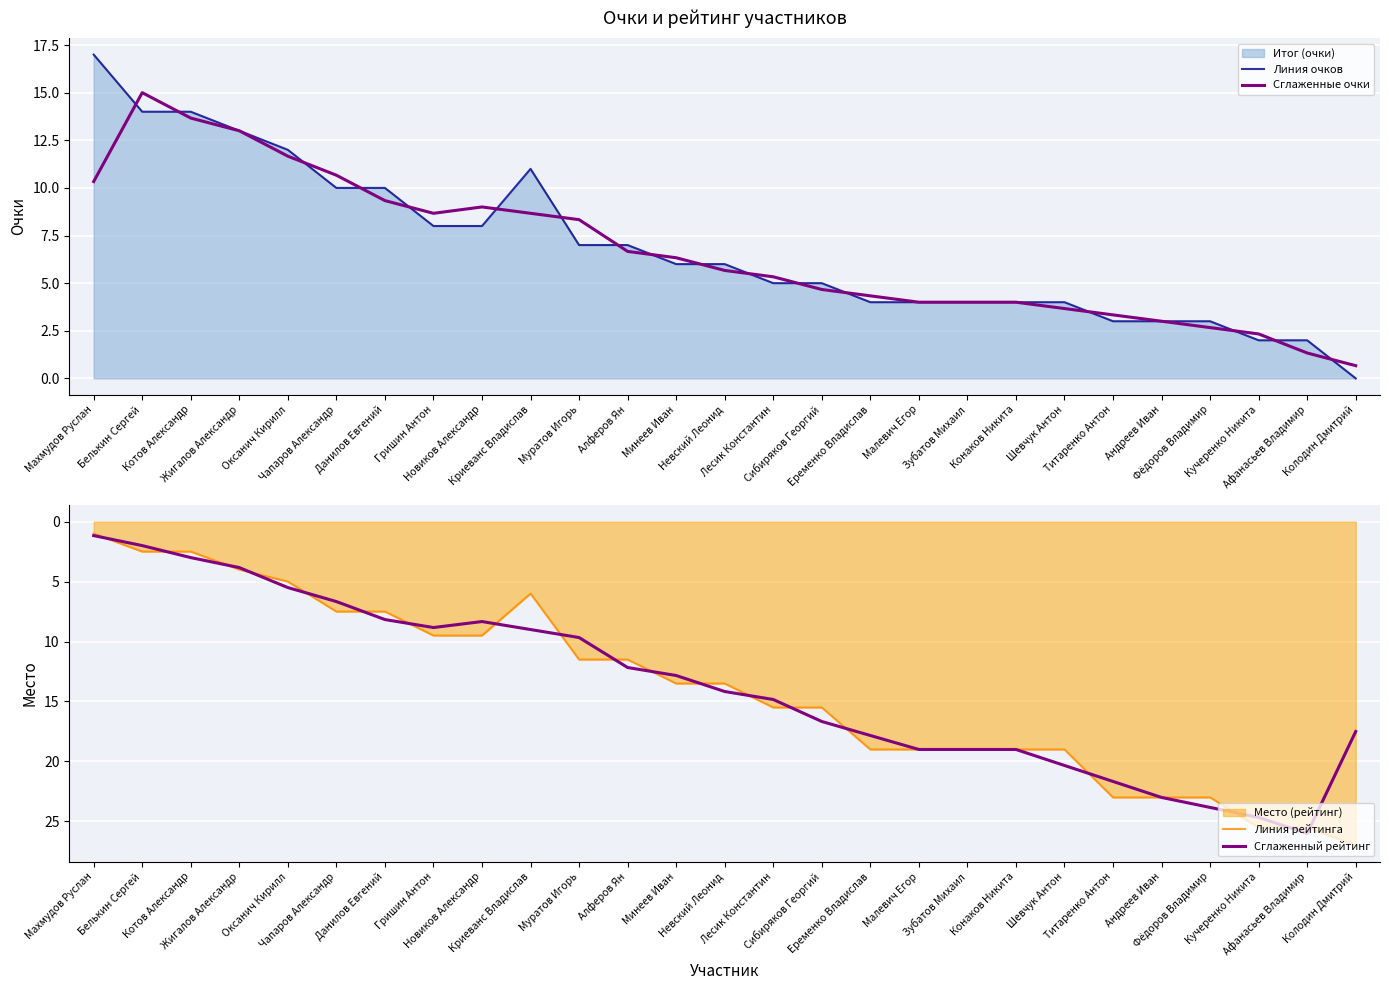

What is the value of the Линия очков point at the 19th from the left?

4.0